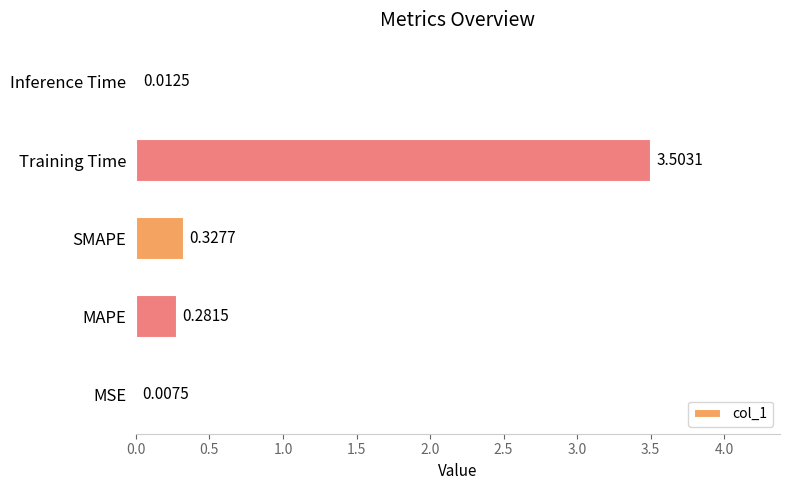

Between Inference Time and SMAPE, which is larger?

SMAPE